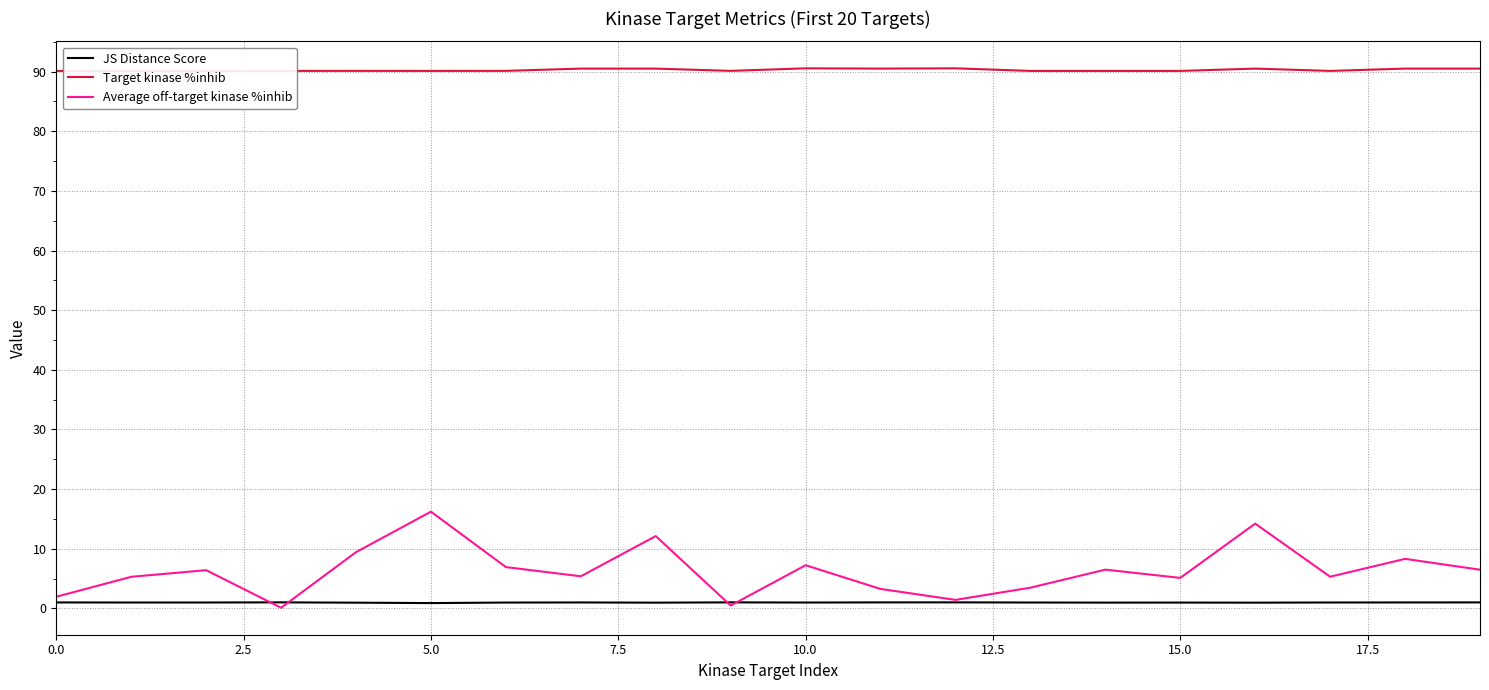

Which series has the largest total across all categories?

Target kinase %inhib